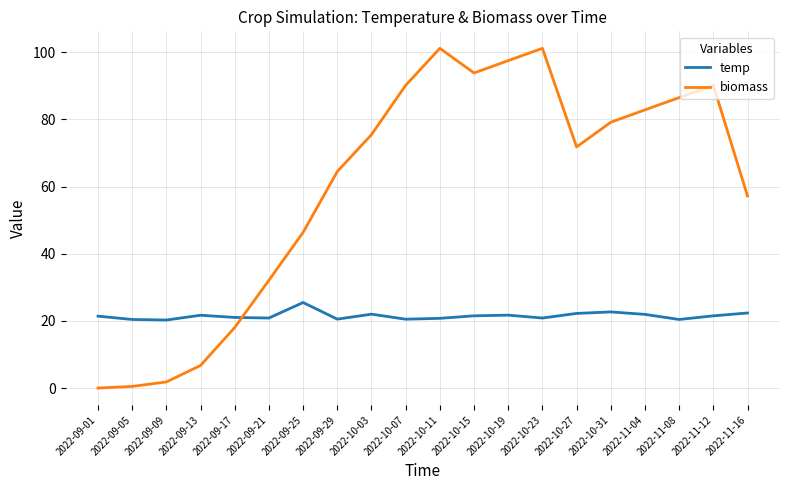

After their last crossing, which series has the higher values: biomass or temp?

biomass